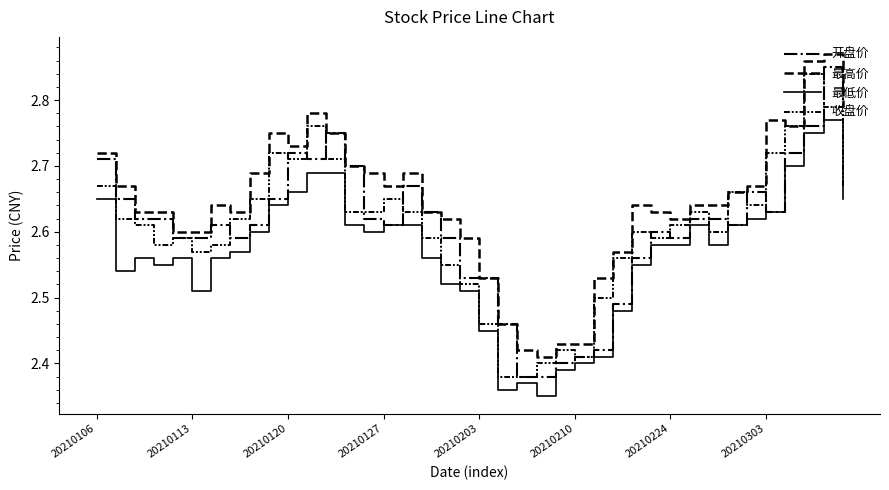

Does the chart have visible grid lines?

No